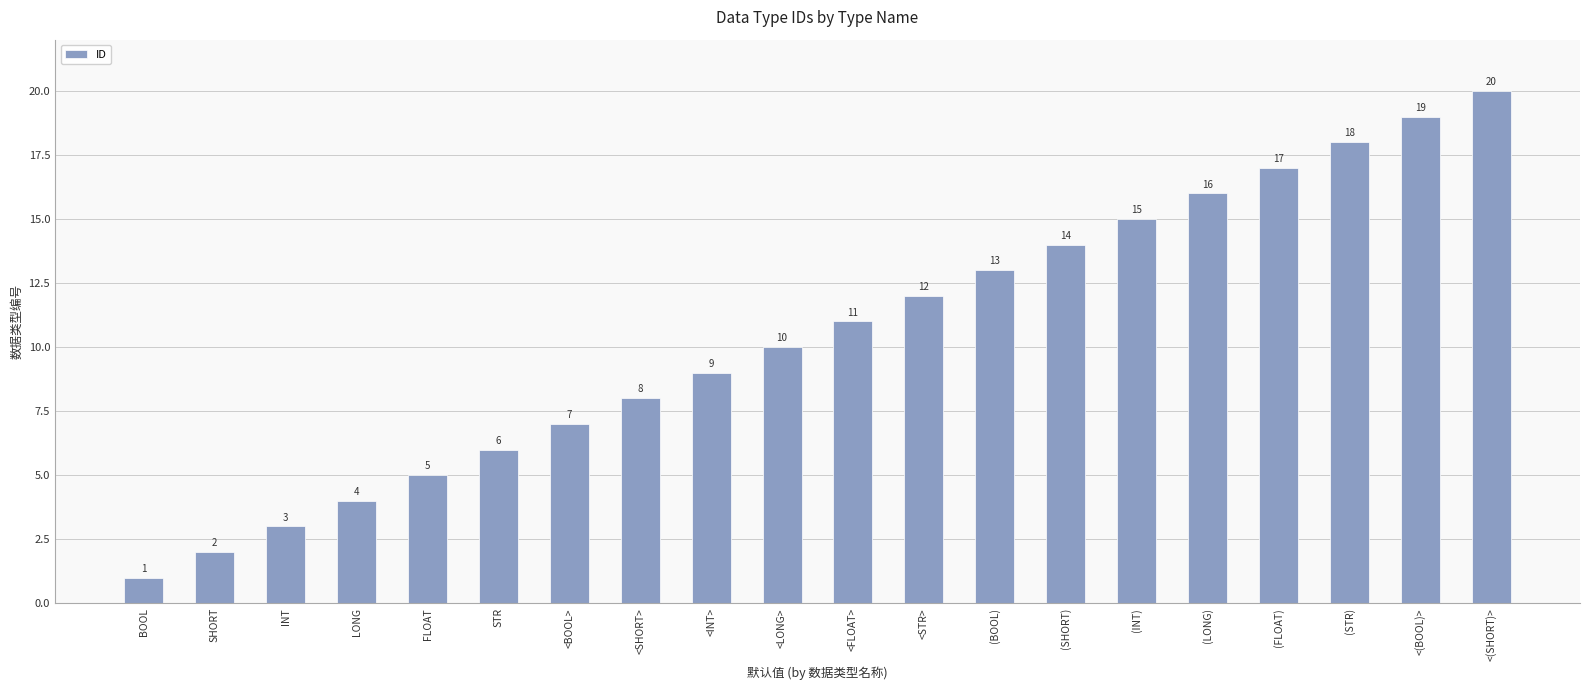

List the labels in order of value, largest first.

<(SHORT)>, <(BOOL)>, (STR), (FLOAT), (LONG), (INT), (SHORT), (BOOL), <STR>, <FLOAT>, <LONG>, <INT>, <SHORT>, <BOOL>, STR, FLOAT, LONG, INT, SHORT, BOOL